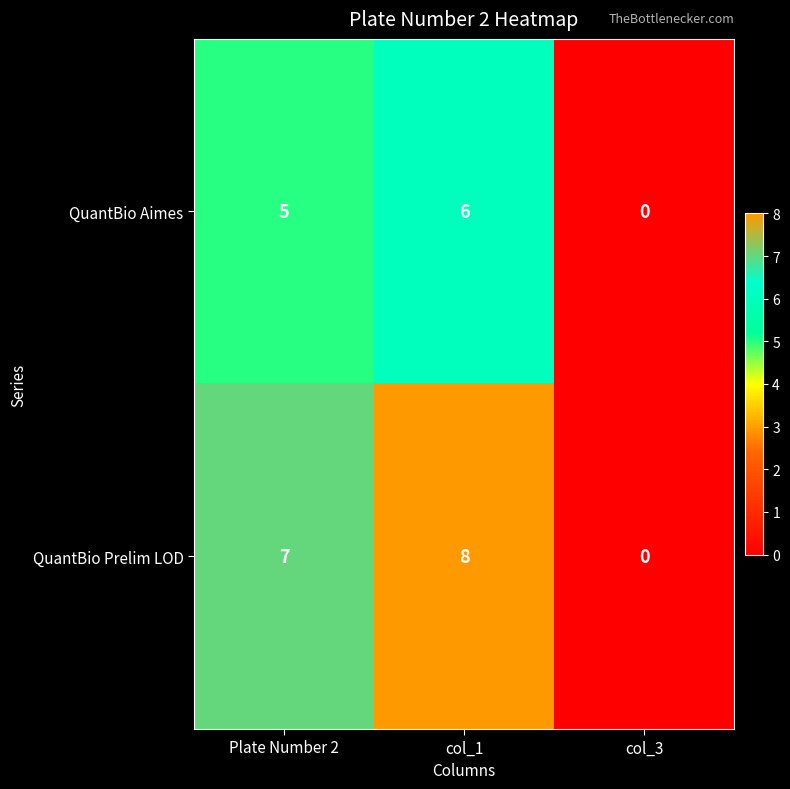

Count the number of categories in the chart.

3